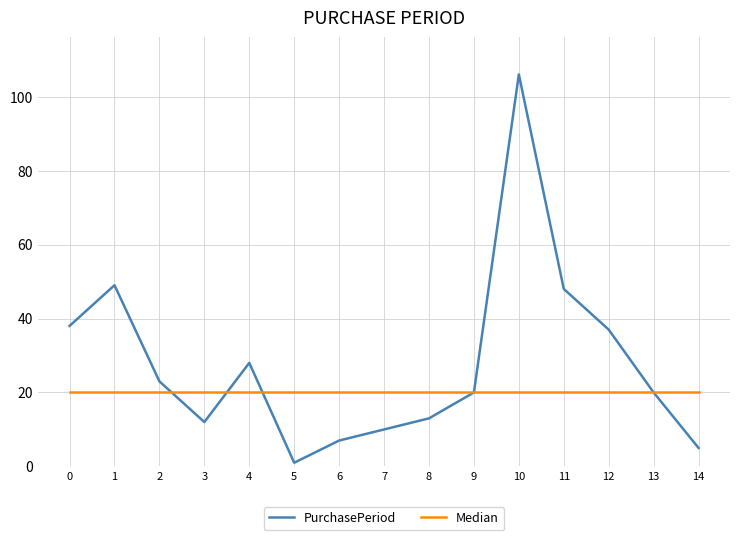

How many data points does each series have?

15